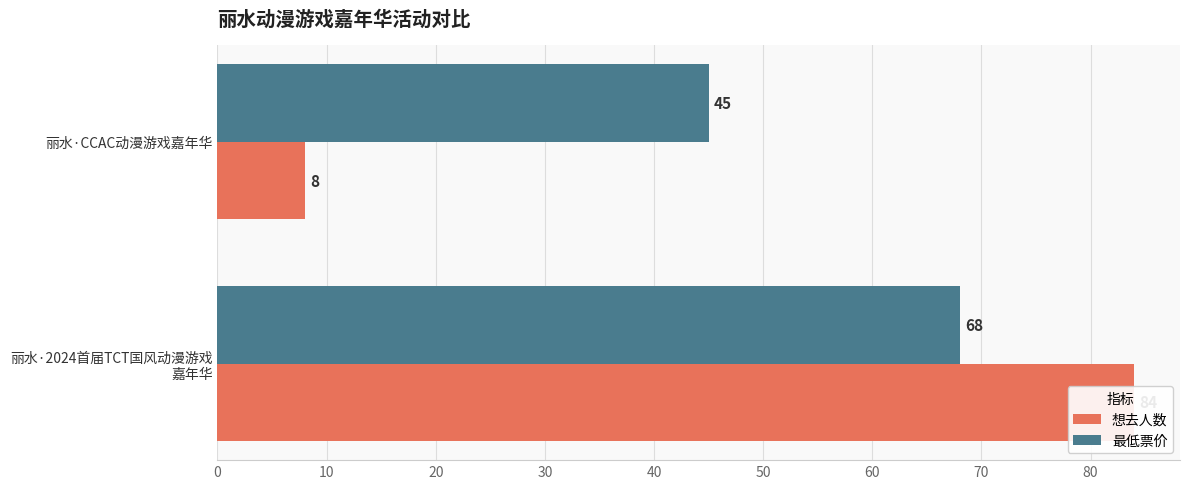

Which series has the widest spread of values?

想去人数